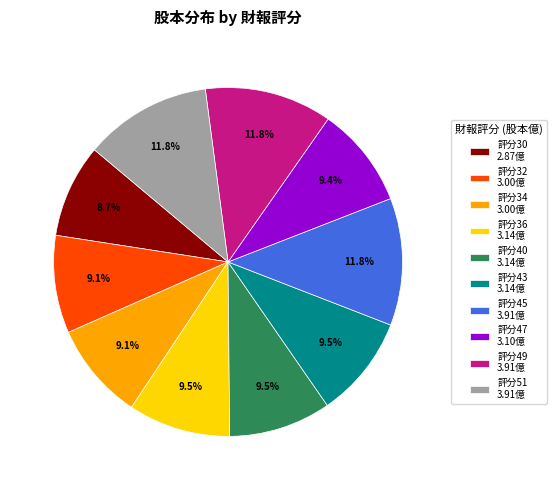

Approximately how many times larger is the value at 評分30 2.87億 compared to 評分36 3.14億?

0.9